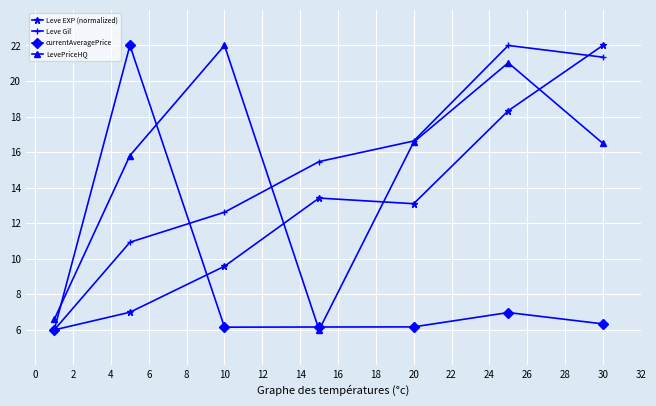

What is the value of the LevePriceHQ point at the 6th from the left?

21.0